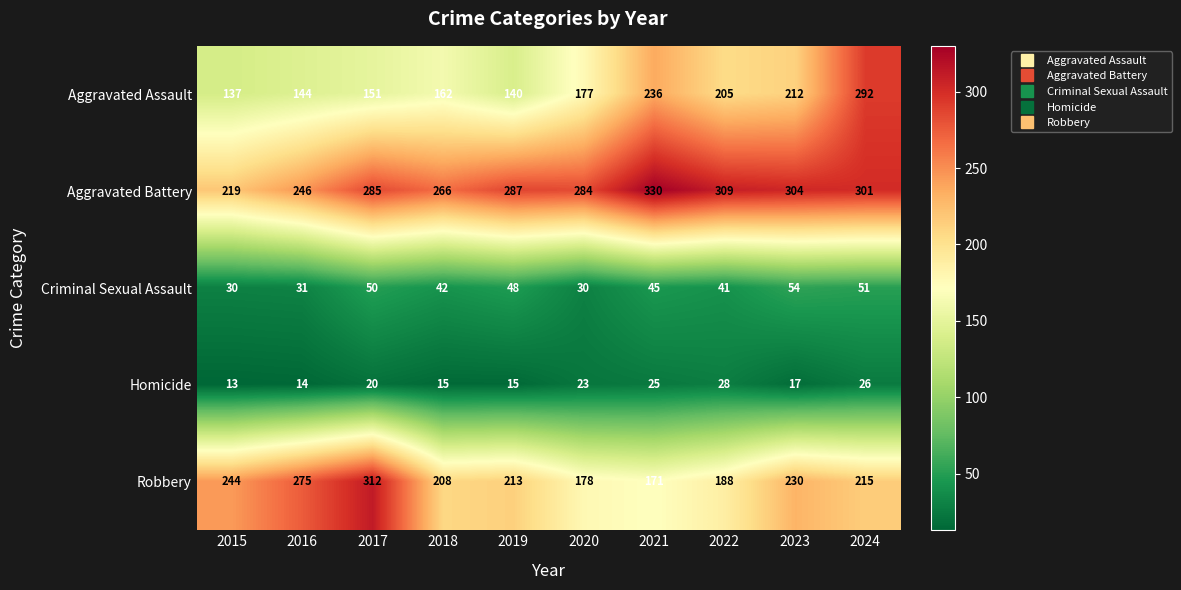

What is the total value across all series at 2024?

885